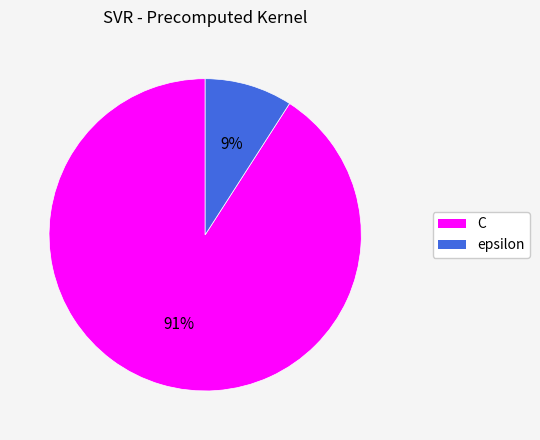

Which slice is the largest?

C